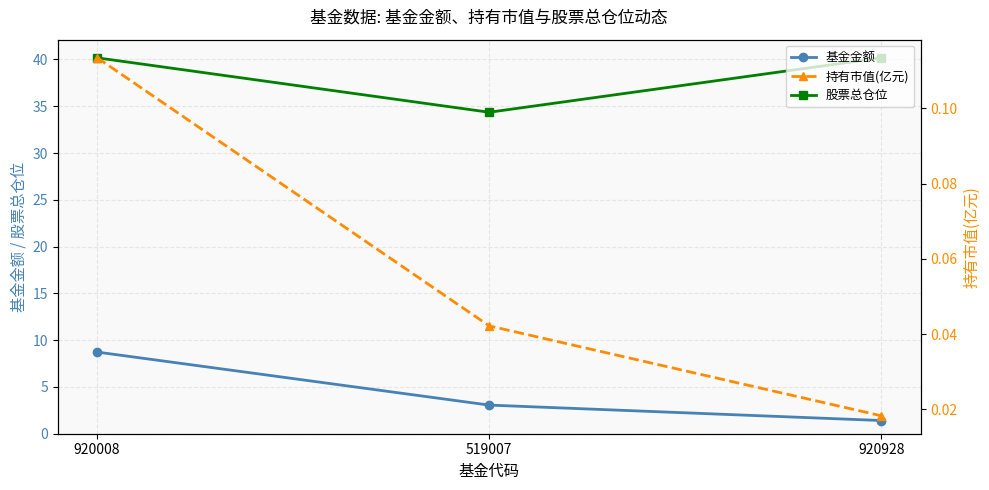

Between 920008 and 920928, which is larger?

920008